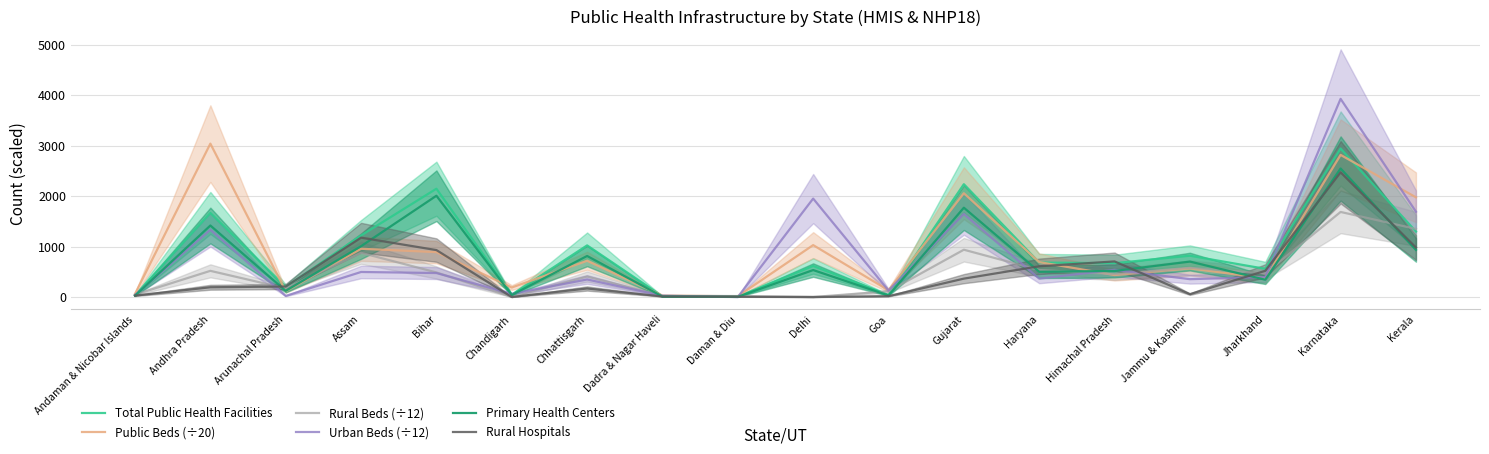

After their last crossing, which series has the higher values: Rural Hospitals or Urban Beds (÷12)?

Urban Beds (÷12)